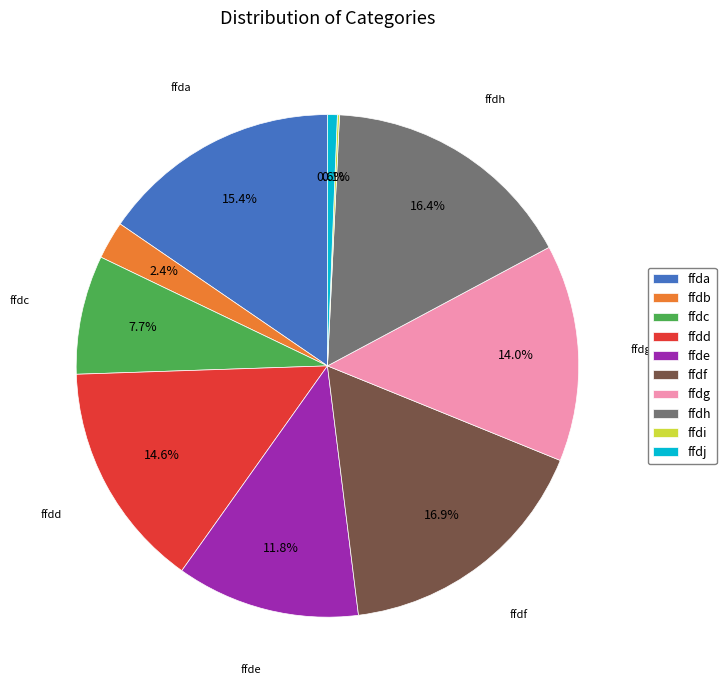

Between ffdg and ffdh, which is larger?

ffdh